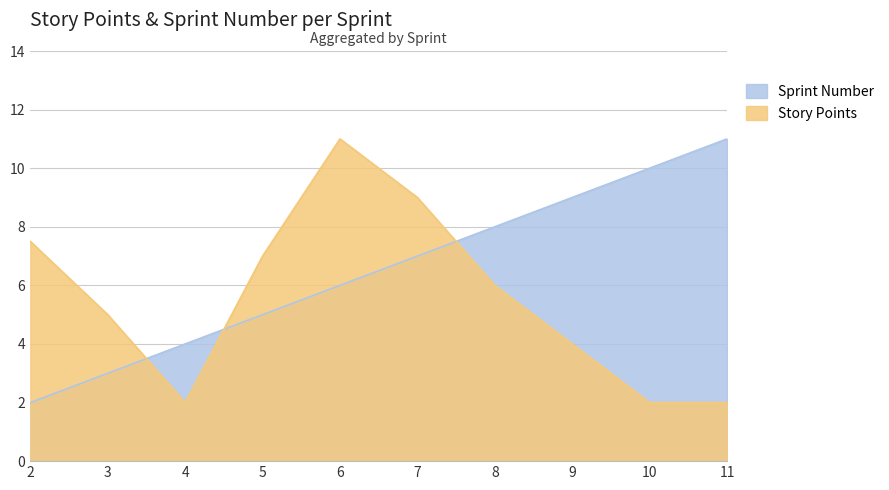

Does the chart display data point markers on the line(s)?

No